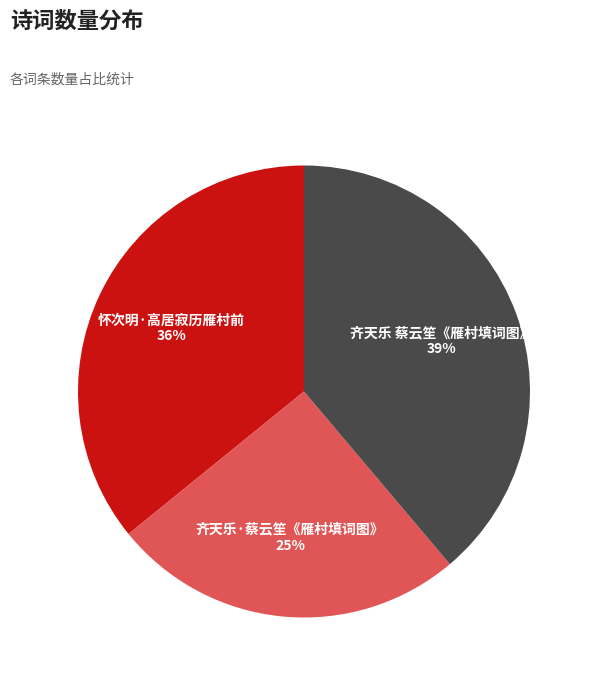

Is it true that 怀次明·高居寂历雁村前 is 23% of the pie?

False